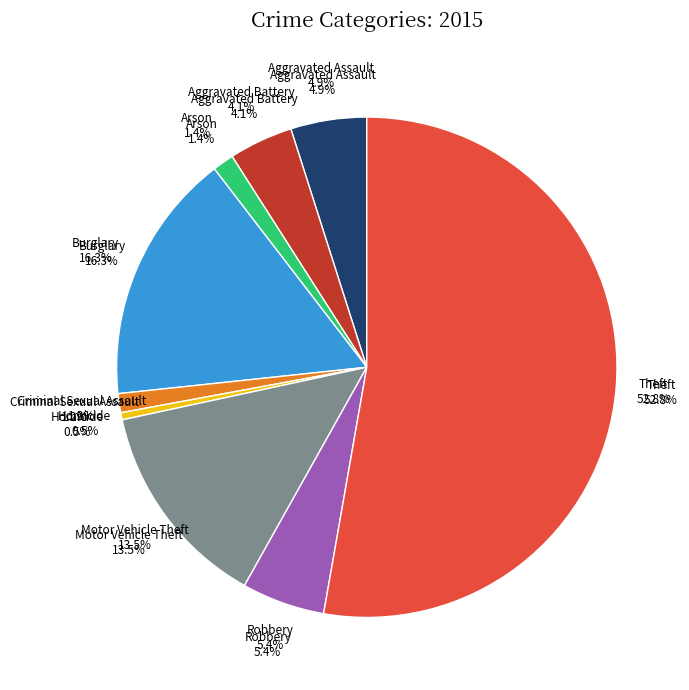

How many slices are in this pie chart?

9